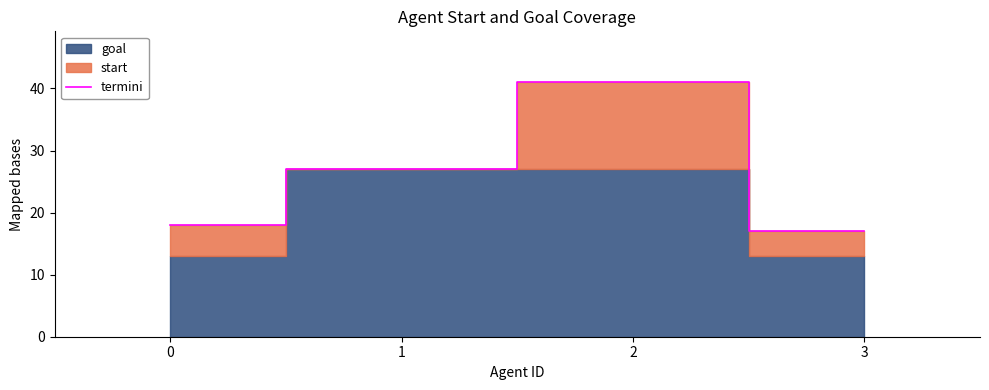

Reading left to right, what are all the values shown in this chart?

0=18	1=27	2=41	3=17